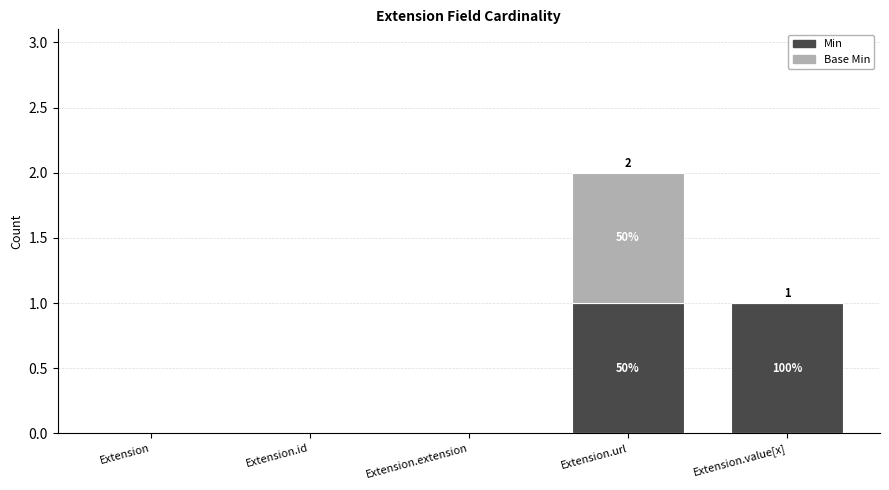

What are all the series names shown in the legend?

Min, Base Min